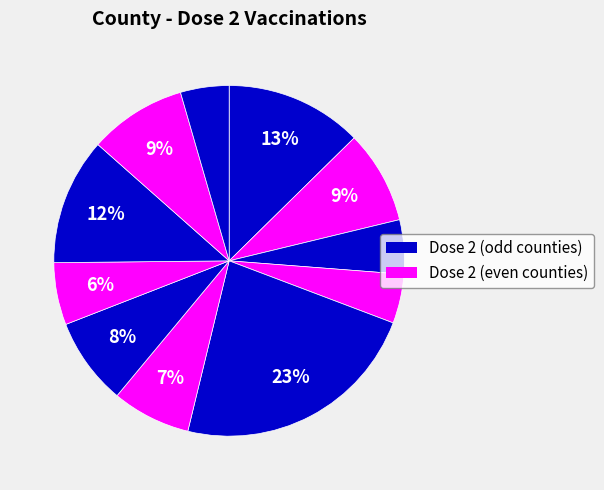

To the nearest percent, what is the difference between the largest and smallest slice percentages?

19%